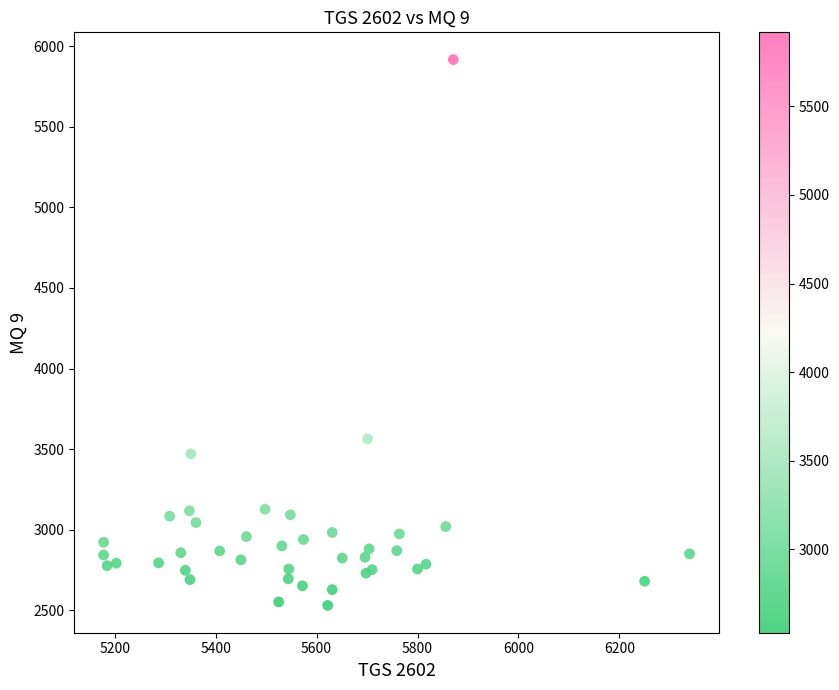

What Y value in the scatter plot is closest to 4223?

3564